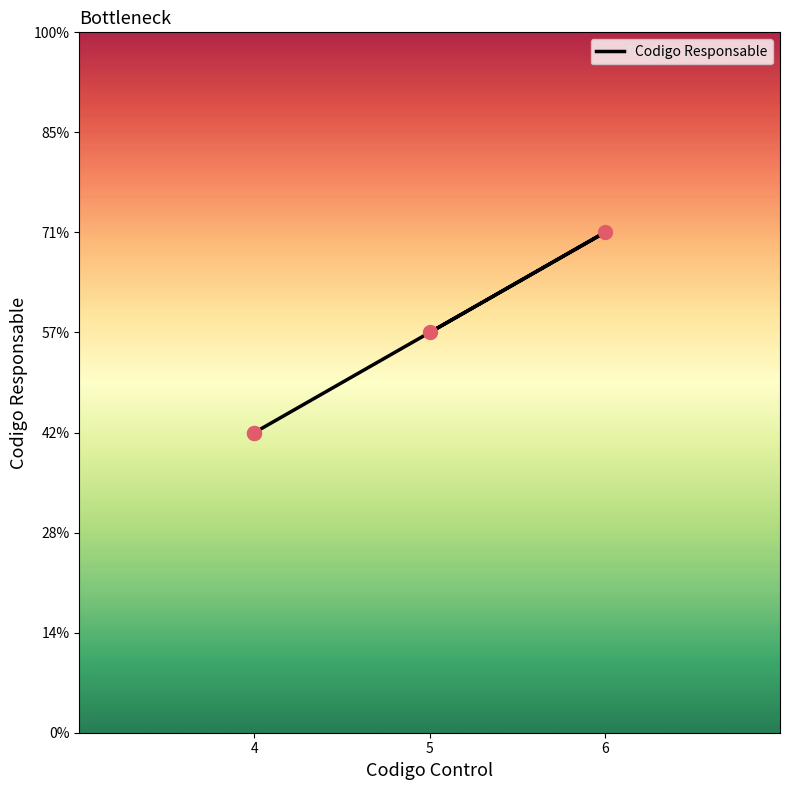

Approximately how many times larger is the value at 5 compared to 6?

0.8